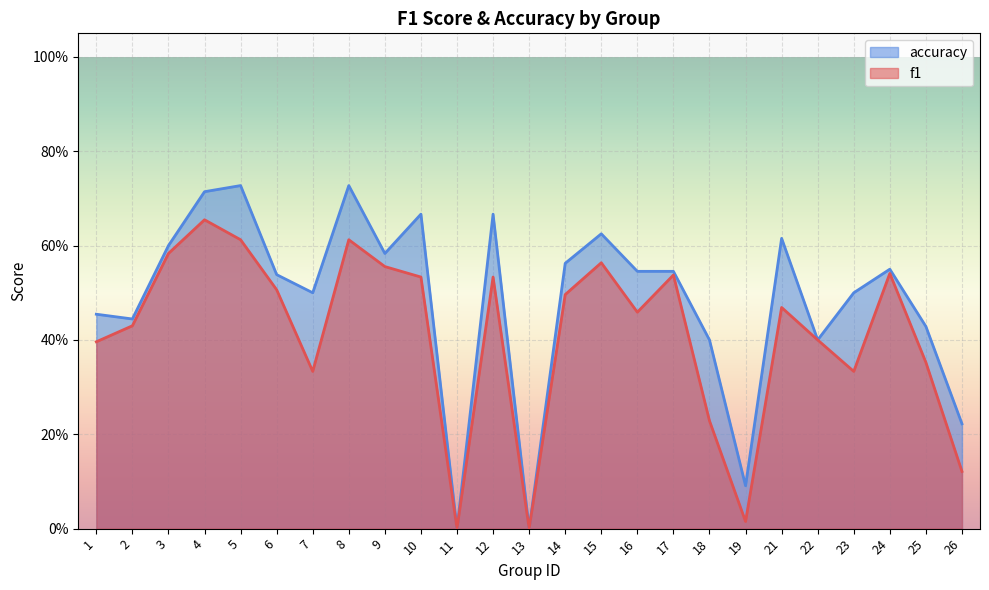

The value of f1 at 15 is 0.6. True or false?

True